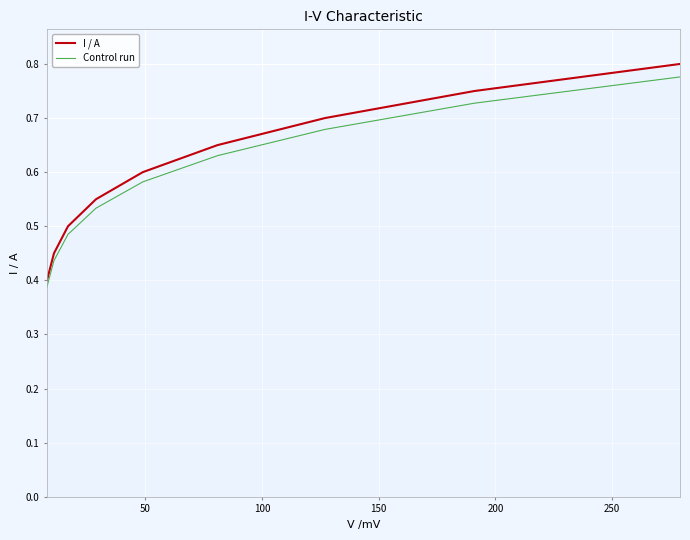

Which series has the largest range (max minus min)?

I / A